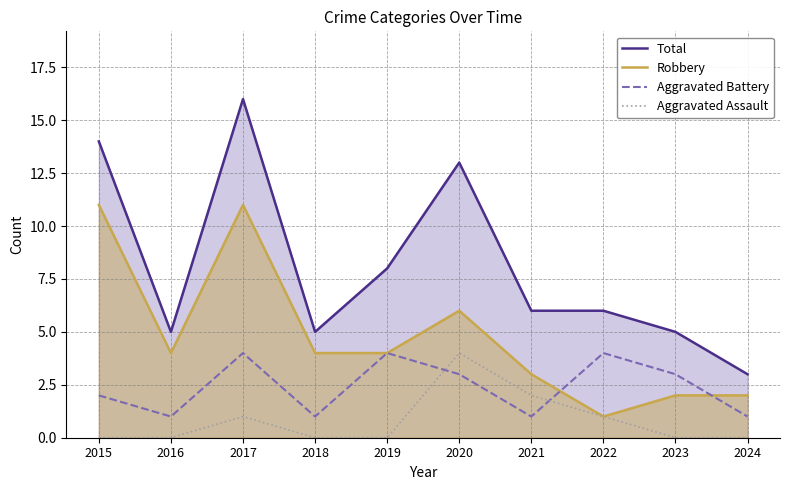

What is the average value of the Aggravated Battery series?

2